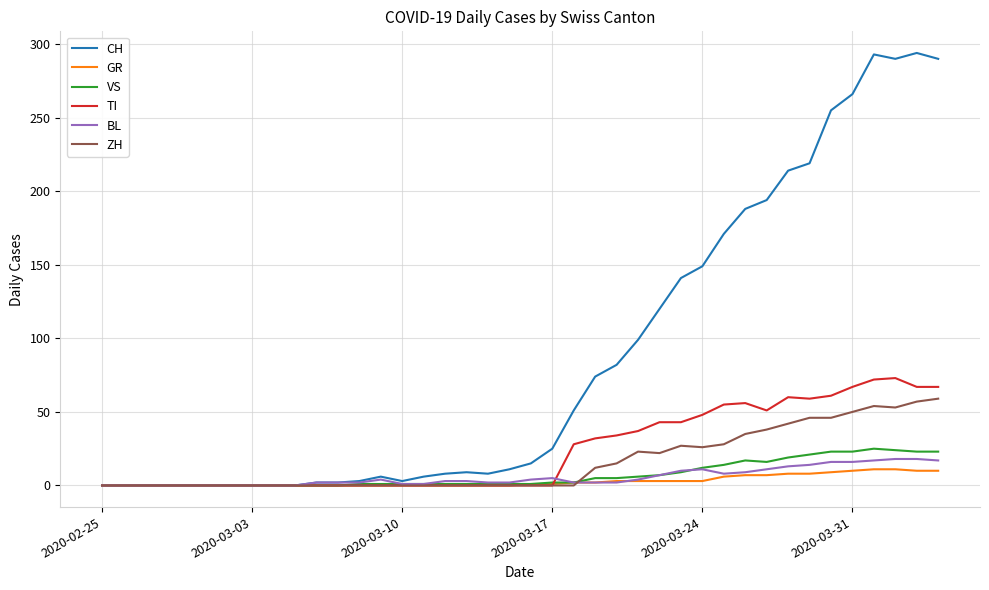

What is the difference between the maximum and minimum values in the CH series?

294